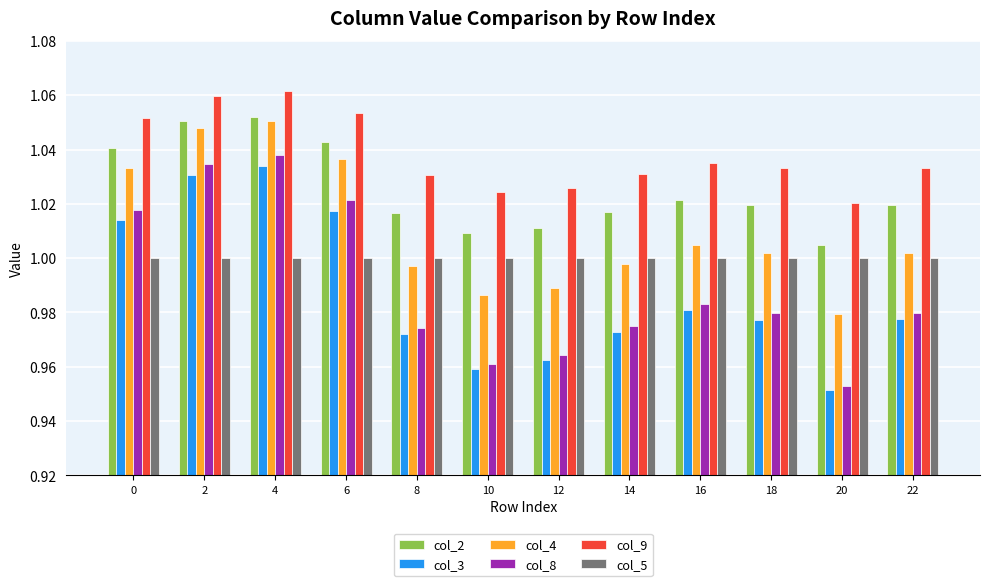

Is the value of col_3 at 18 greater than the value of col_4 at 14?

No